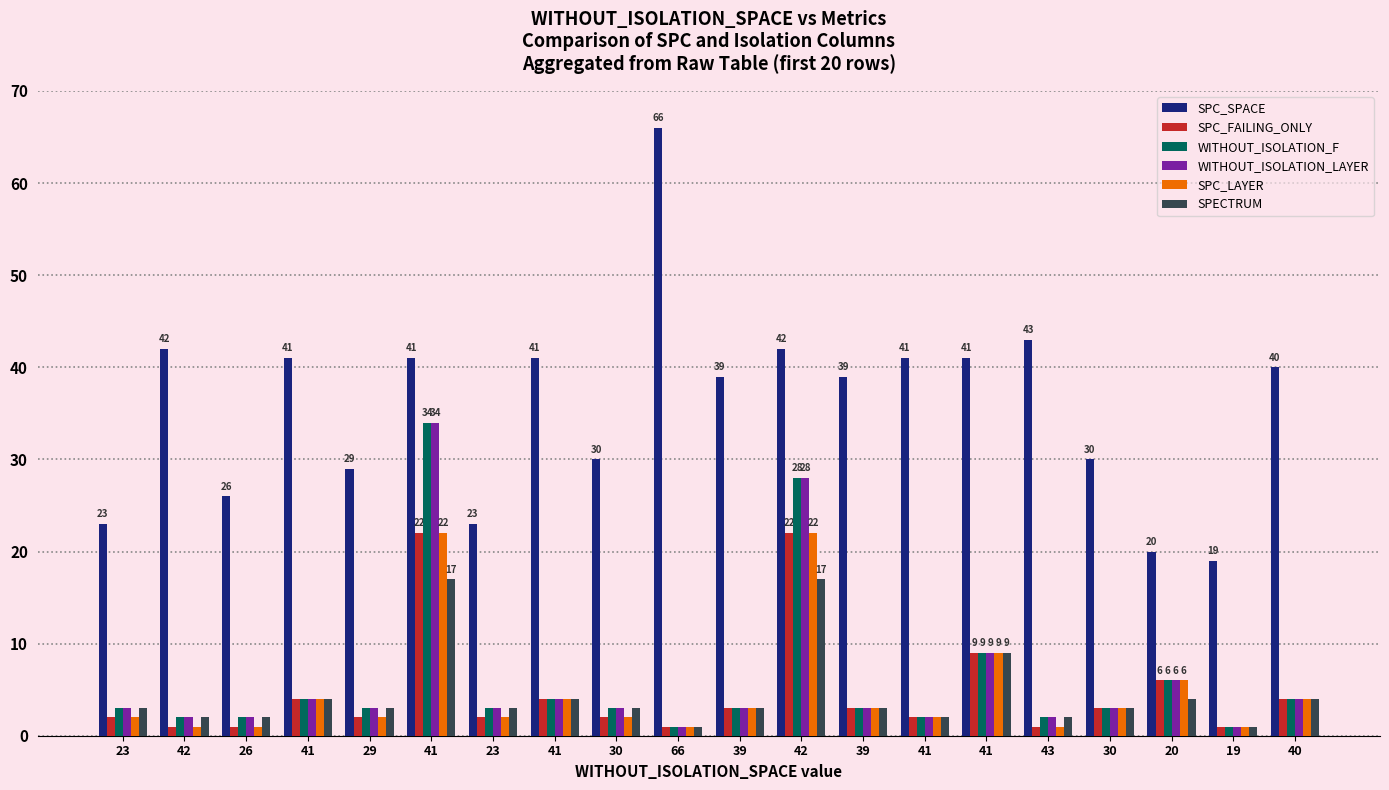

Rank the series at 39 from lowest to highest value.

SPC_FAILING_ONLY, WITHOUT_ISOLATION_F, WITHOUT_ISOLATION_LAYER, SPC_LAYER, SPECTRUM, SPC_SPACE